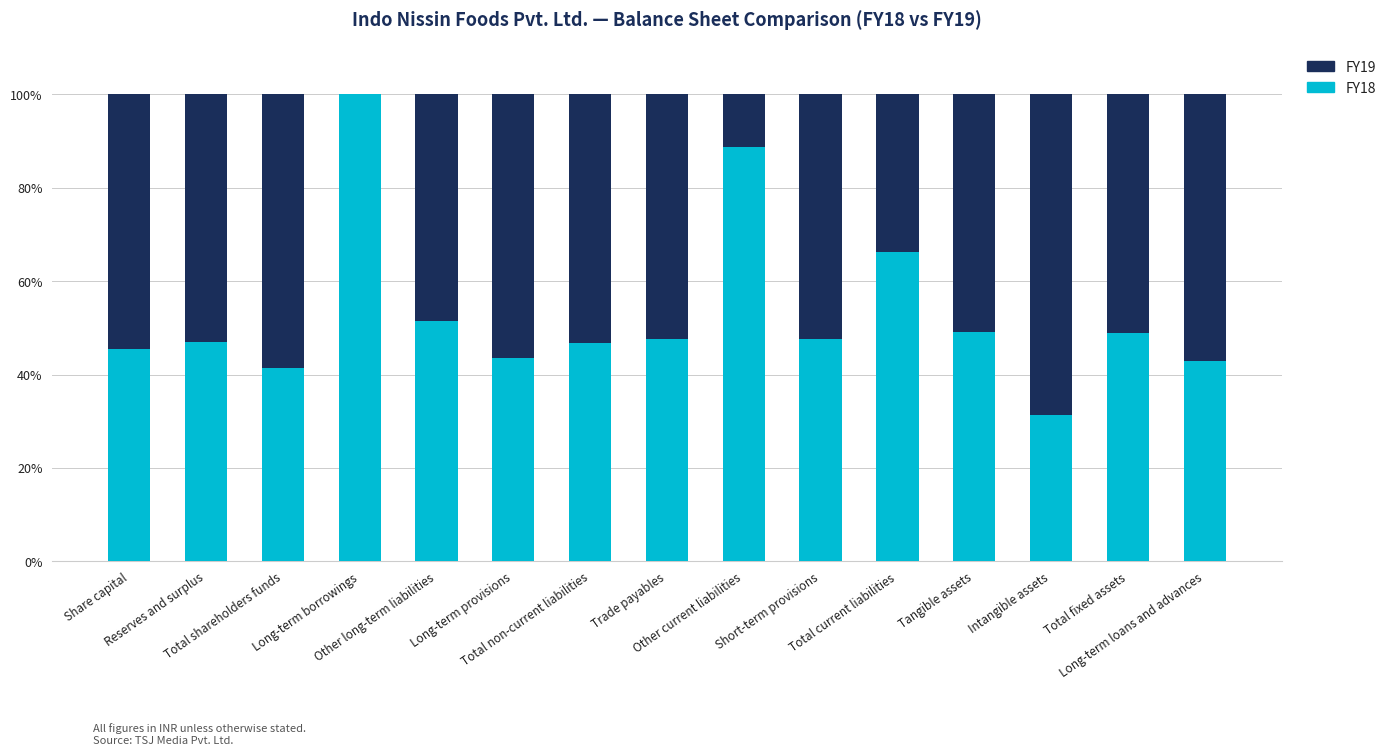

What is the highest value of the FY18 series?

100.0